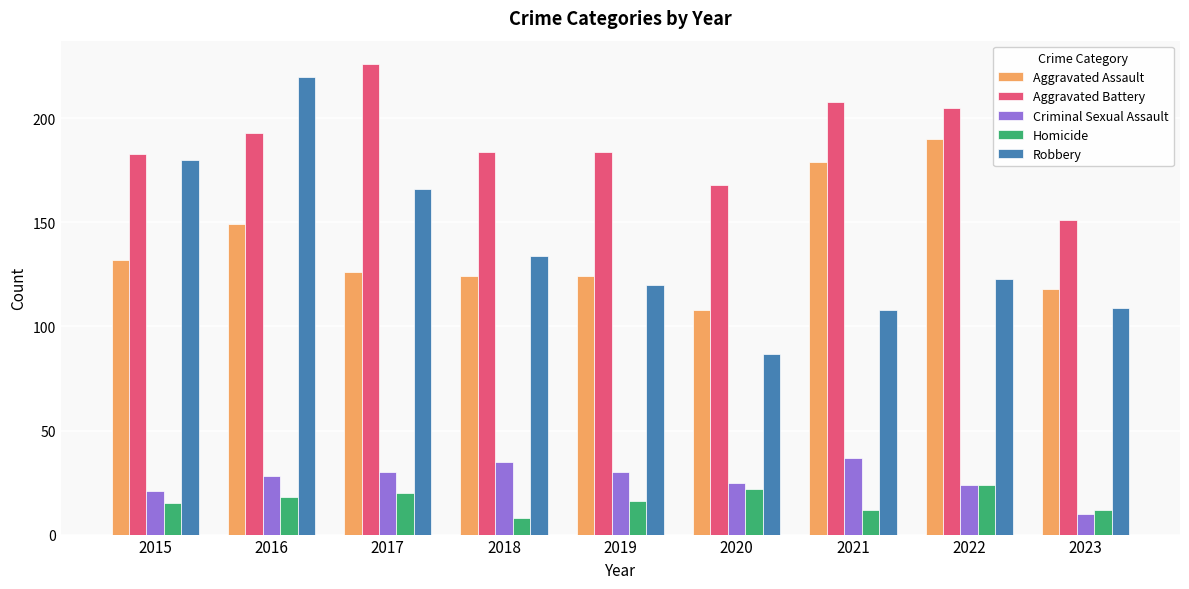

Where does the Aggravated Assault series first go above 126?

2015